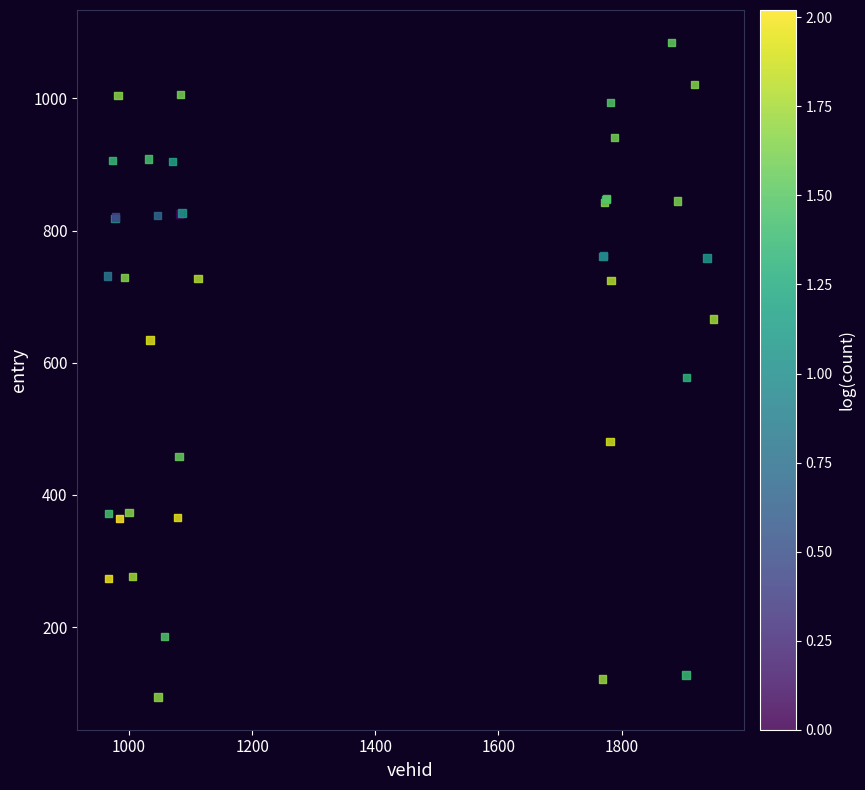

What Y value in the scatter plot is closest to 589?

577.4